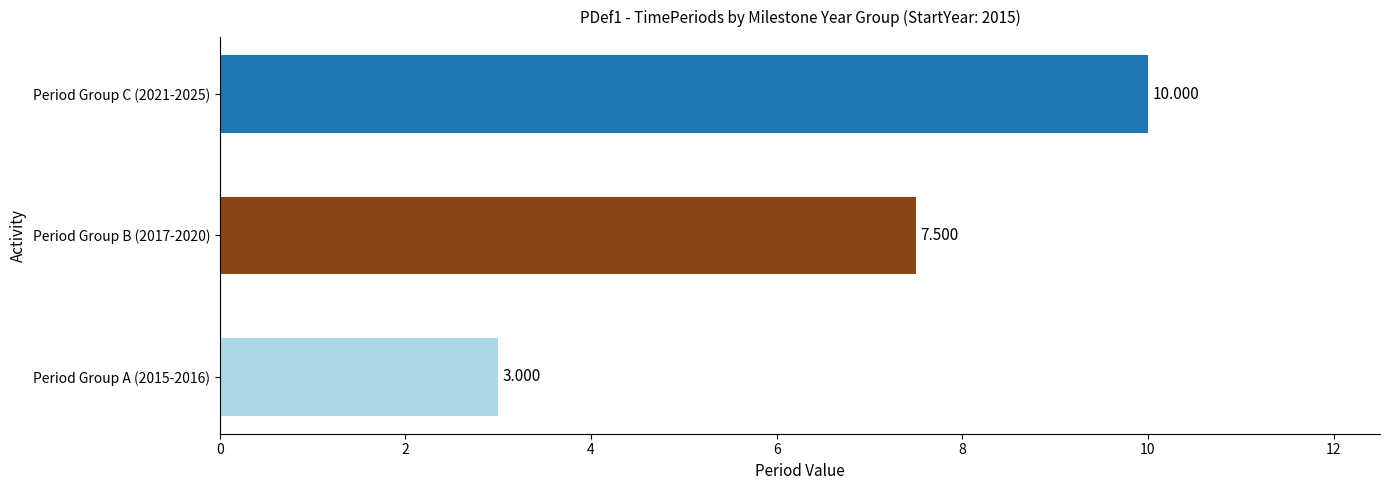

What is the greatest value displayed?

10.0